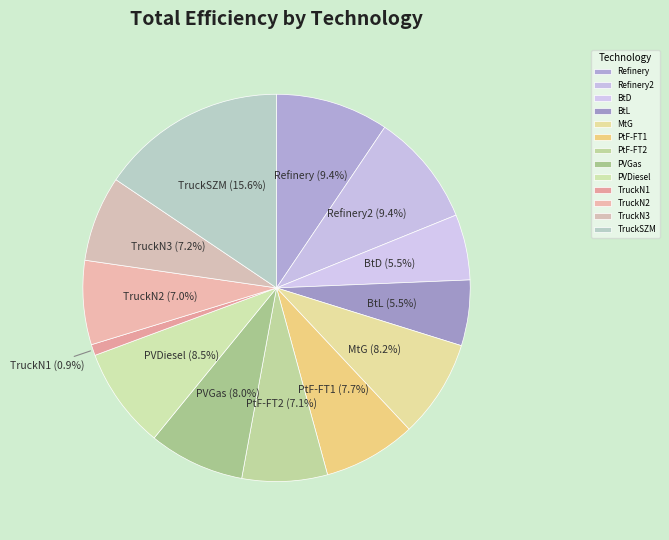

How many slices are in this pie chart?

13